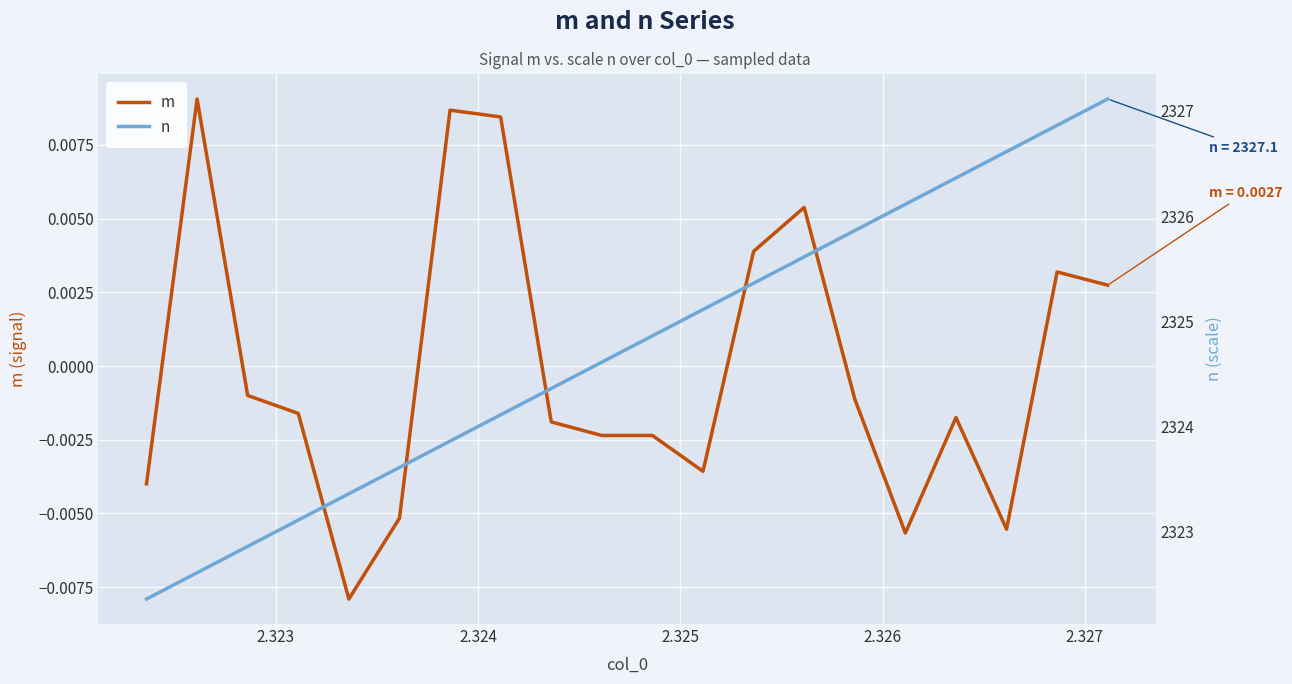

True or false: m and n intersect in this chart.

False